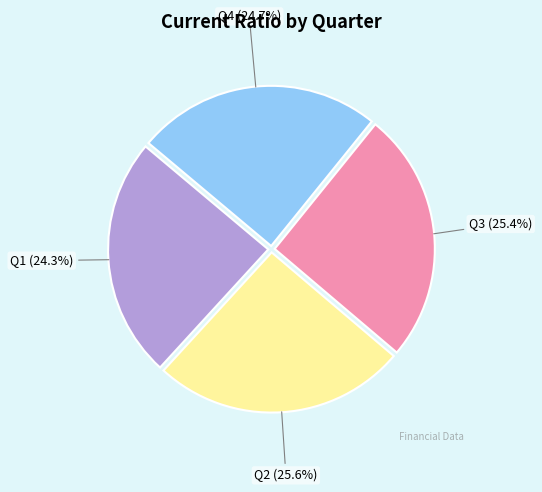

Is there any slice that represents more than half of the pie?

No